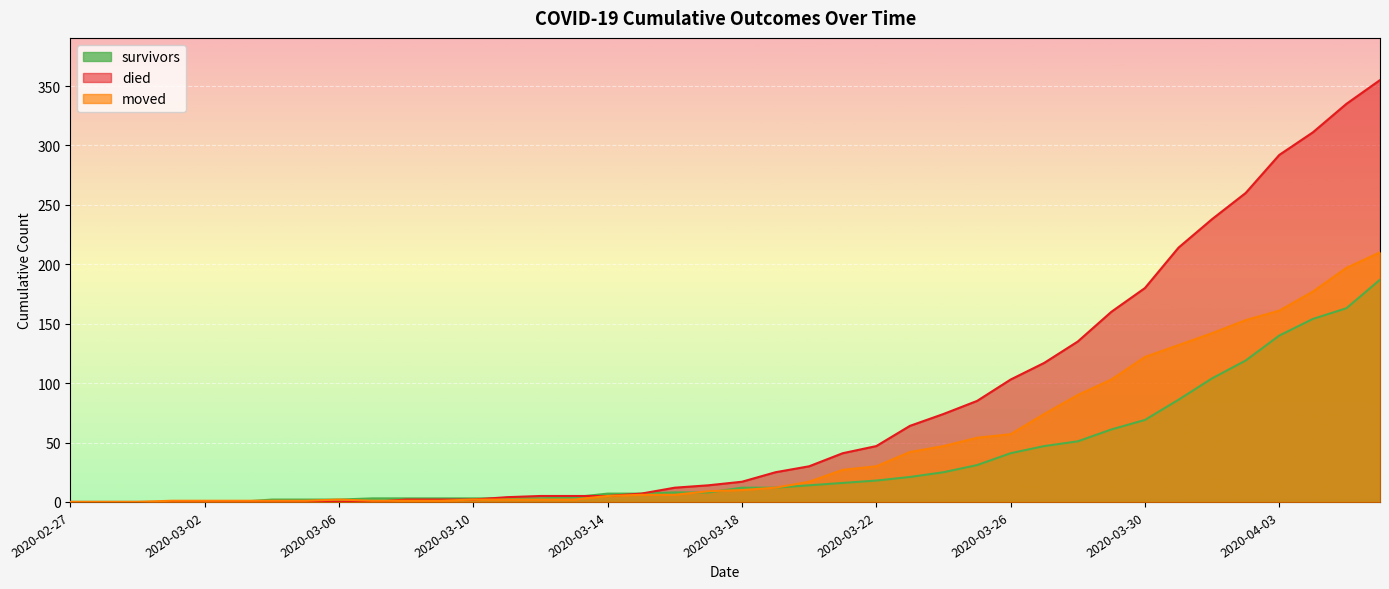

What is the difference between the second highest and minimum values in the moved series?

197